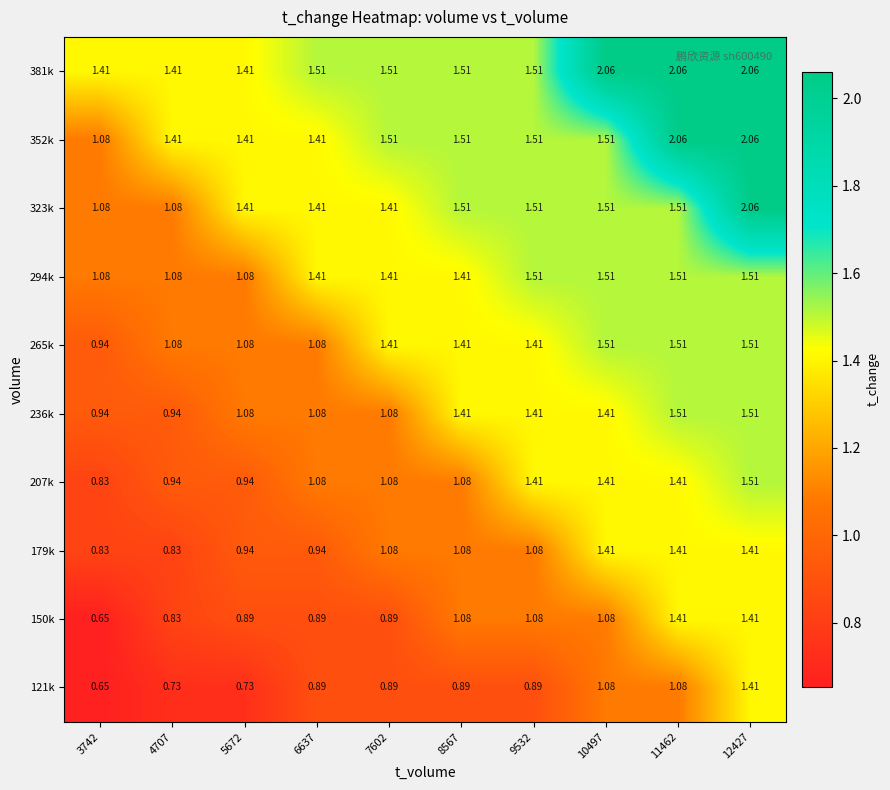

Is the value of 121k at 6637 greater than the value of 179k at 6637?

No